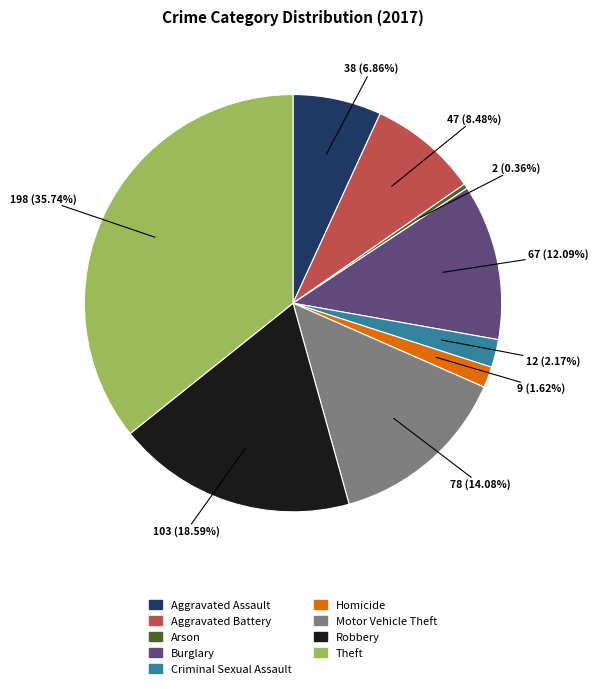

Do Aggravated Battery and Theft together represent more than half of the pie?

No